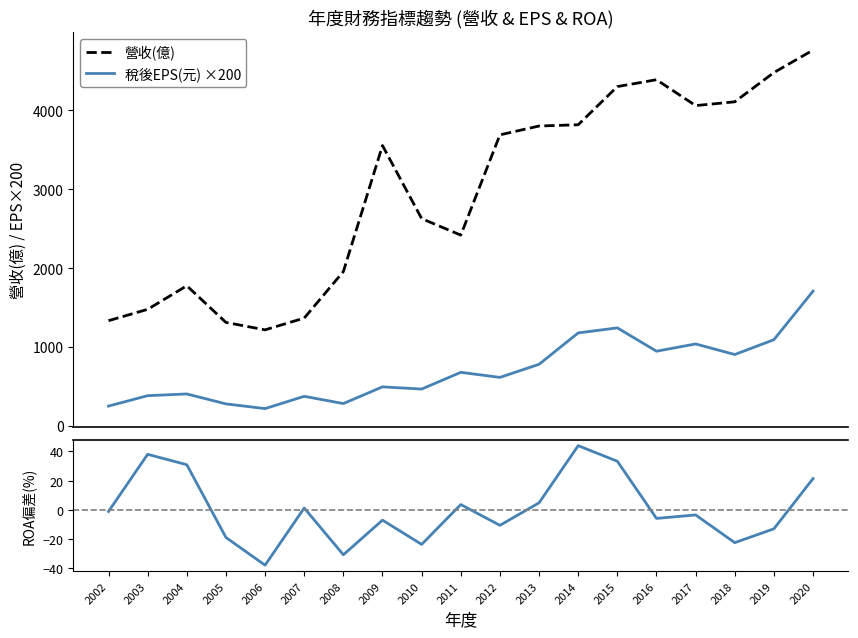

How many negative values does the ROA偏離均值(%) series have?

11